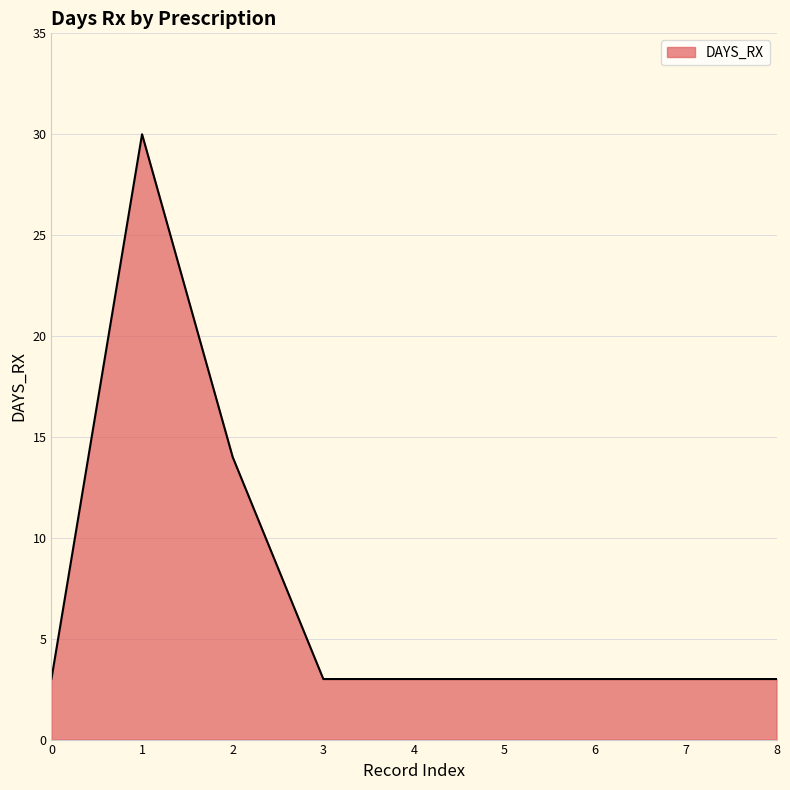

Reading right to left, transcribe all the data shown in this chart.

3	3	3	3	3	3	14	30	3